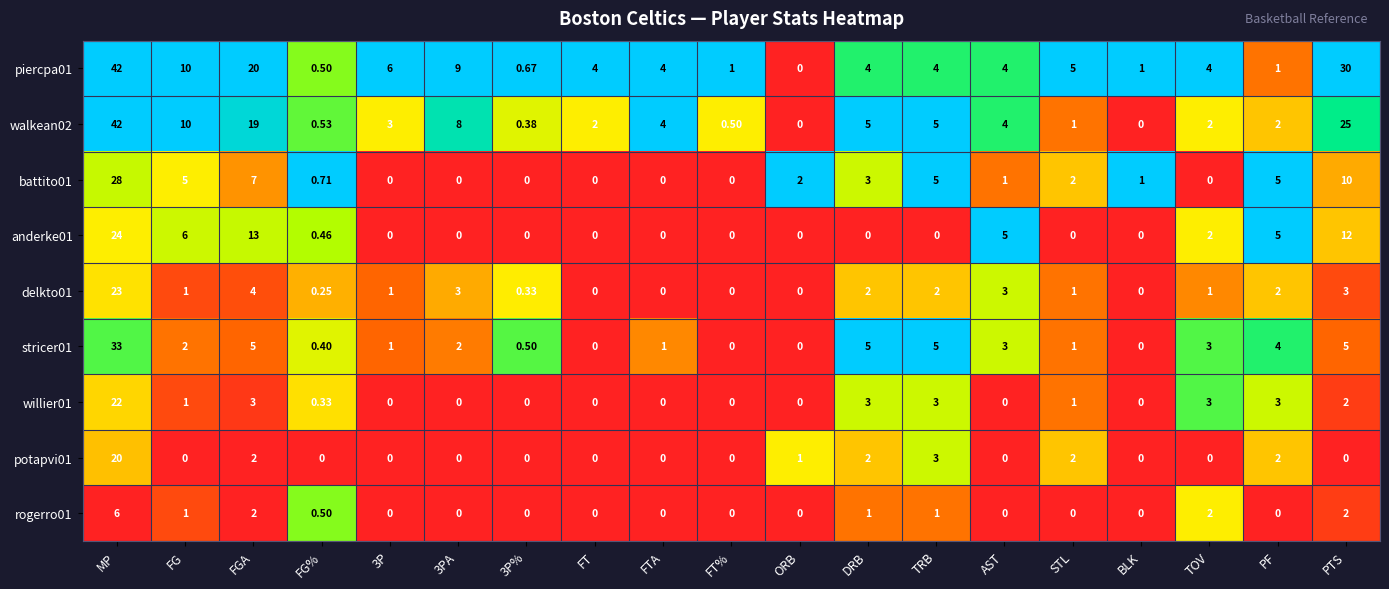

At how many categories does at least one series exceed 0?

19